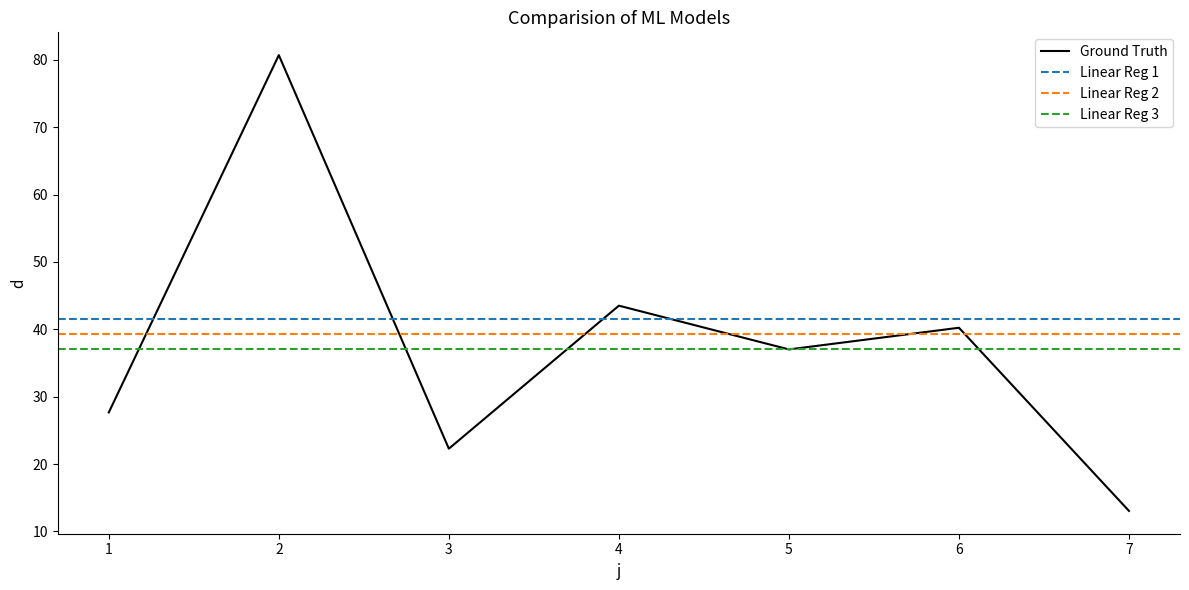

The chart shows a value of 43.5 at 4. True or false?

True